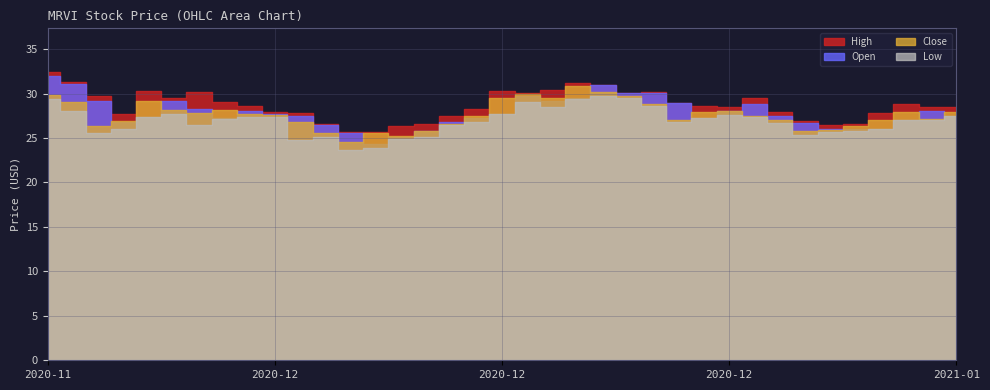

How many categories are shown in the chart?

37